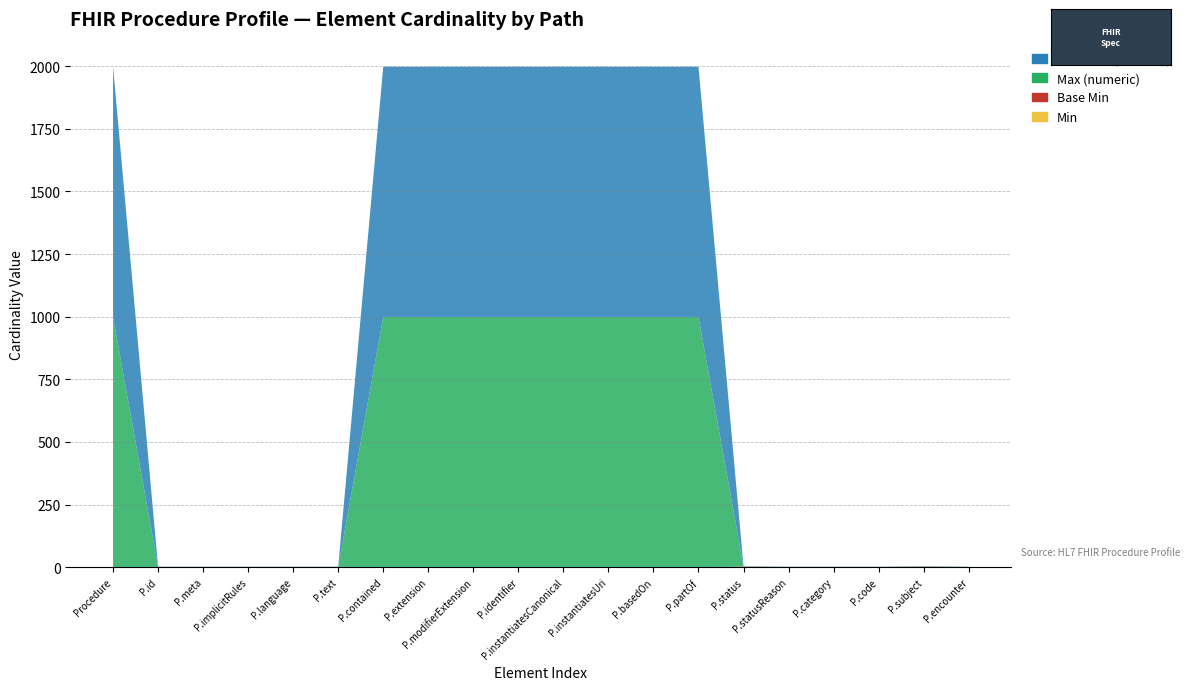

Reading right to left, transcribe all the data shown in this chart.

Min: Procedure.encounter=0	Procedure.subject=1	Procedure.code=0	Procedure.category=0	Procedure.statusReason=0	Procedure.status=1	Procedure.partOf=0	Procedure.basedOn=0	Procedure.instantiatesUri=0	Procedure.instantiatesCanonical=0	Procedure.identifier=0	Procedure.modifierExtension=0	Procedure.extension=0	Procedure.contained=0	Procedure.text=0	Procedure.language=0	Procedure.implicitRules=0	Procedure.meta=0	Procedure.id=0	Procedure=0
Base Min: Procedure.encounter=0	Procedure.subject=1	Procedure.code=0	Procedure.category=0	Procedure.statusReason=0	Procedure.status=1	Procedure.partOf=0	Procedure.basedOn=0	Procedure.instantiatesUri=0	Procedure.instantiatesCanonical=0	Procedure.identifier=0	Procedure.modifierExtension=0	Procedure.extension=0	Procedure.contained=0	Procedure.text=0	Procedure.language=0	Procedure.implicitRules=0	Procedure.meta=0	Procedure.id=0	Procedure=0
Max (numeric): Procedure.encounter=1	Procedure.subject=1	Procedure.code=1	Procedure.category=1	Procedure.statusReason=1	Procedure.status=1	Procedure.partOf=999	Procedure.basedOn=999	Procedure.instantiatesUri=999	Procedure.instantiatesCanonical=999	Procedure.identifier=999	Procedure.modifierExtension=999	Procedure.extension=999	Procedure.contained=999	Procedure.text=1	Procedure.language=1	Procedure.implicitRules=1	Procedure.meta=1	Procedure.id=1	Procedure=999
Base Max (numeric): Procedure.encounter=1	Procedure.subject=1	Procedure.code=1	Procedure.category=1	Procedure.statusReason=1	Procedure.status=1	Procedure.partOf=999	Procedure.basedOn=999	Procedure.instantiatesUri=999	Procedure.instantiatesCanonical=999	Procedure.identifier=999	Procedure.modifierExtension=999	Procedure.extension=999	Procedure.contained=999	Procedure.text=1	Procedure.language=1	Procedure.implicitRules=1	Procedure.meta=1	Procedure.id=1	Procedure=999